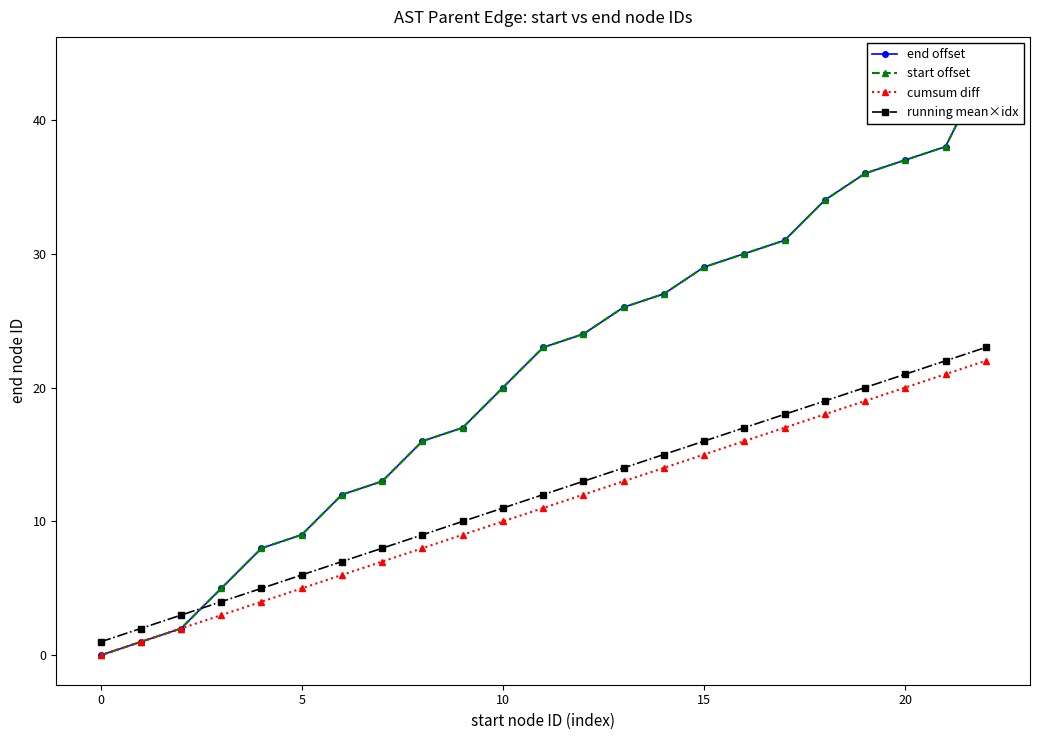

Reading right to left, what are all the values shown in this chart?

end offset: 44	38	37	36	34	31	30	29	27	26	24	23	20	17	16	13	12	9	8	5	2	1	0
start offset: 44	38	37	36	34	31	30	29	27	26	24	23	20	17	16	13	12	9	8	5	2	1	0
cumsum diff: 22	21	20	19	18	17	16	15	14	13	12	11	10	9	8	7	6	5	4	3	2	1	0
running mean×idx: 23	22	21	20	19	18	17	16	15	14	13	12	11	10	9	8	7	6	5	4	3	2	1